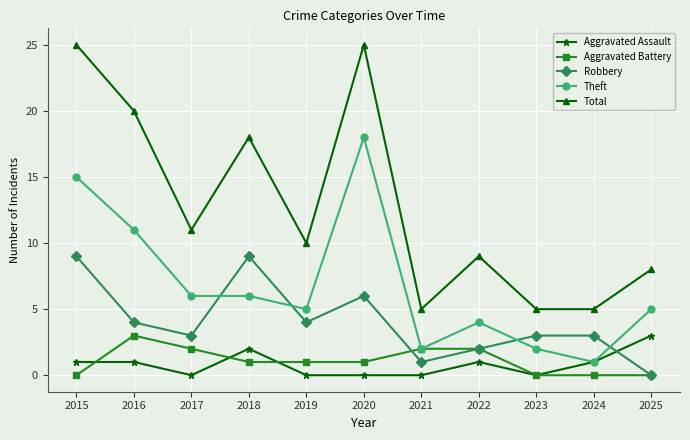

The Total series shows 20 at 2016. True or false?

True